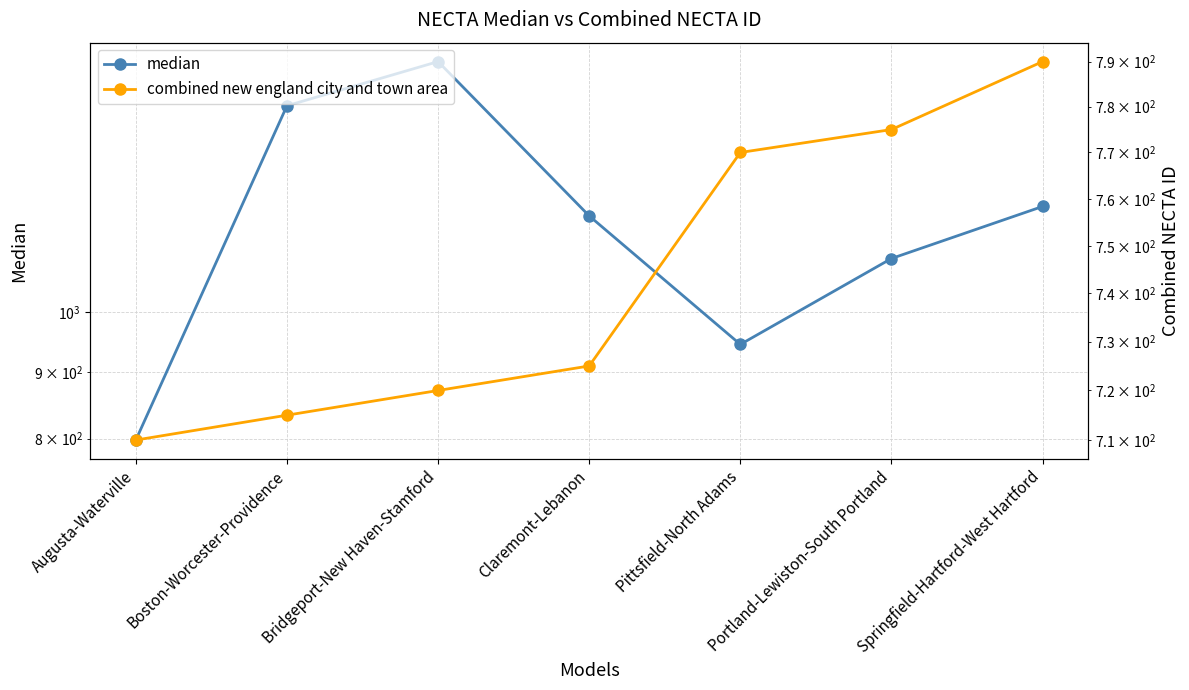

Is it true that median equals 782 at Boston-Worcester-Providence?

False